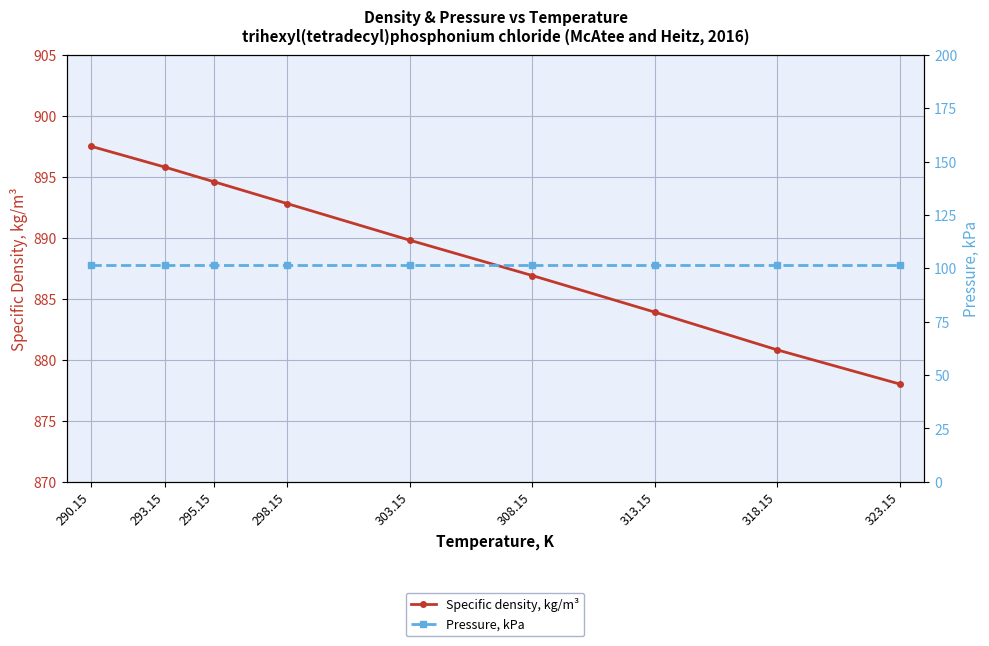

The value of Pressure, kPa at 308.15 is 21.6. True or false?

False